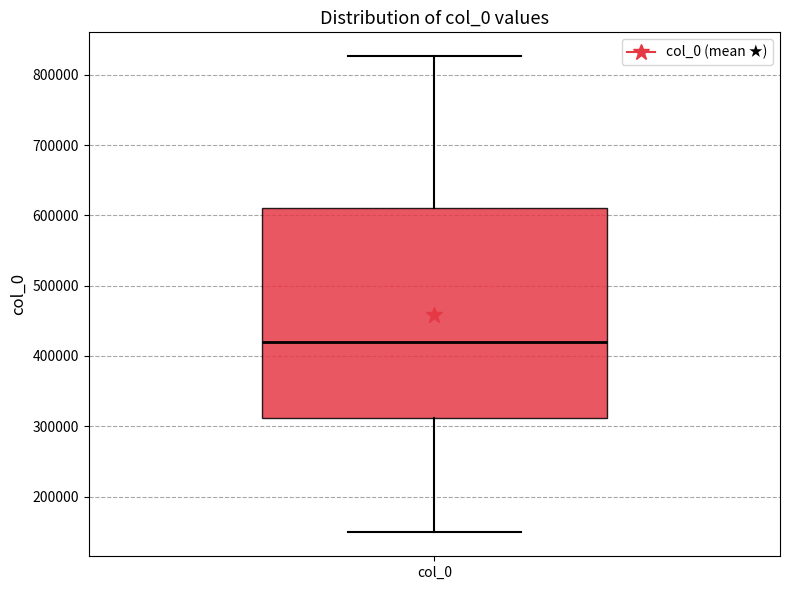

Transcribe this box plot: give where the median line is, the range the box spans, and where the two whiskers end, as read against the y-axis. The values are not printed on the chart, so give them approximately, as read against the axis.

median 420000, box 310000 to 610000, whiskers 150000 to 830000